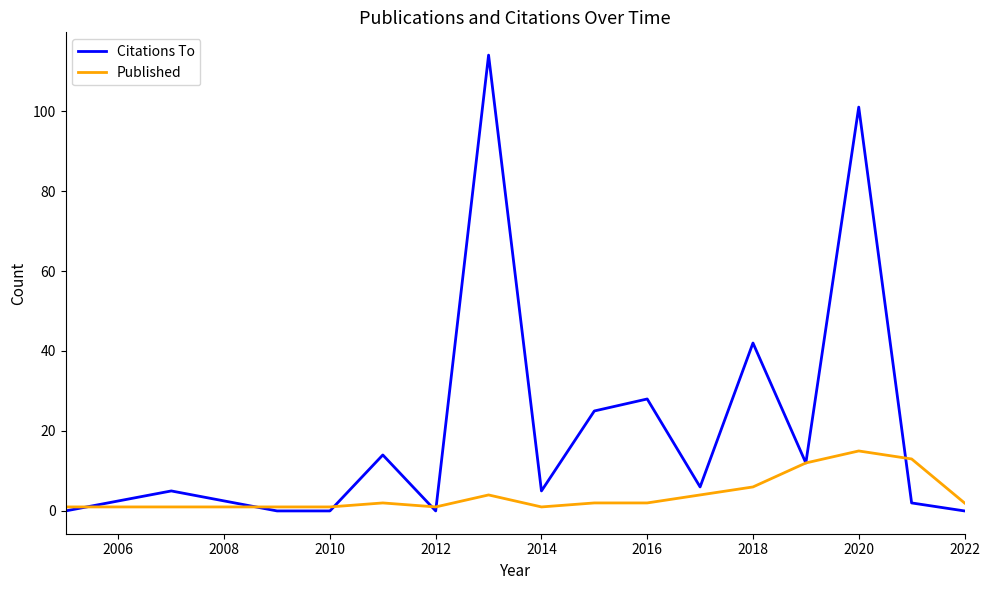

Which series has the largest range (max minus min)?

Citations To